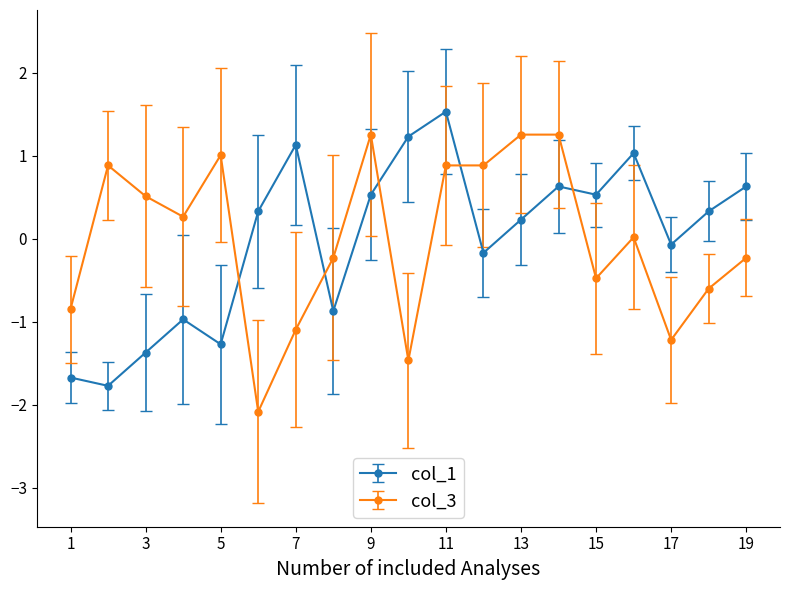

Which series ends up on top after the final intersection of col_1 and col_3?

col_1